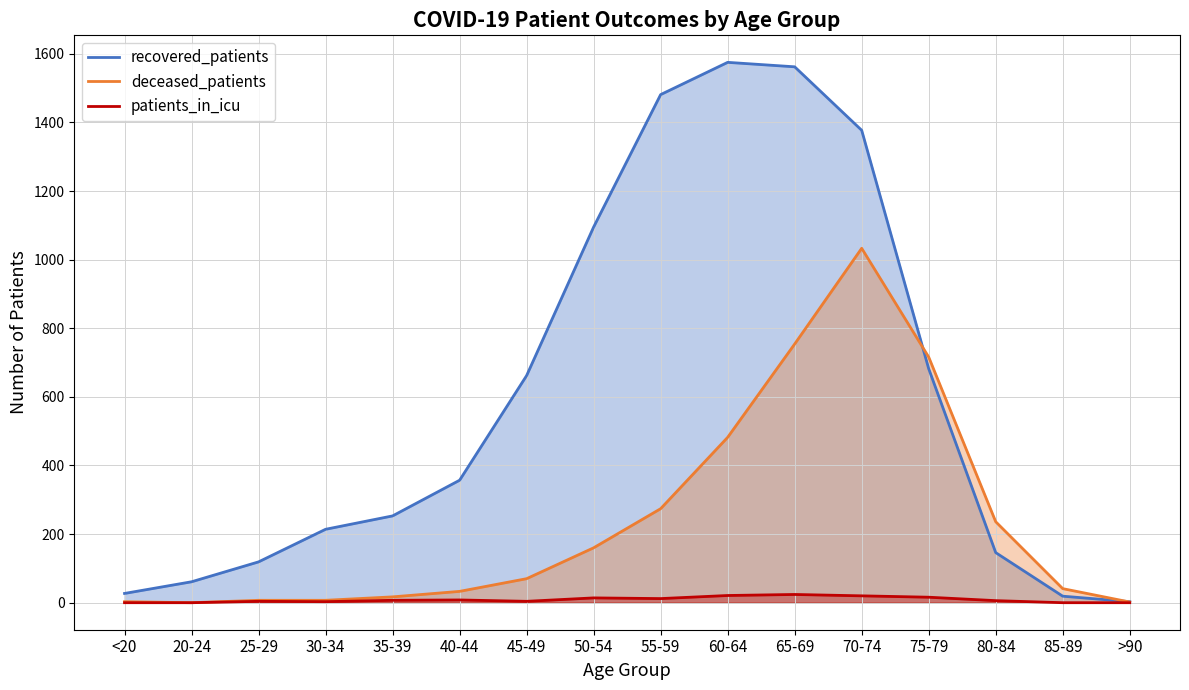

After their last crossing, which series has the higher values: deceased_patients or recovered_patients?

recovered_patients